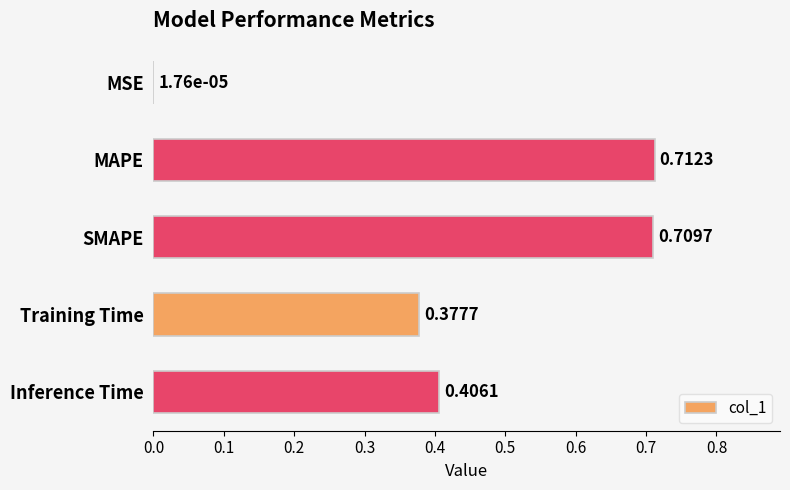

What is the sum of all values?

2.2